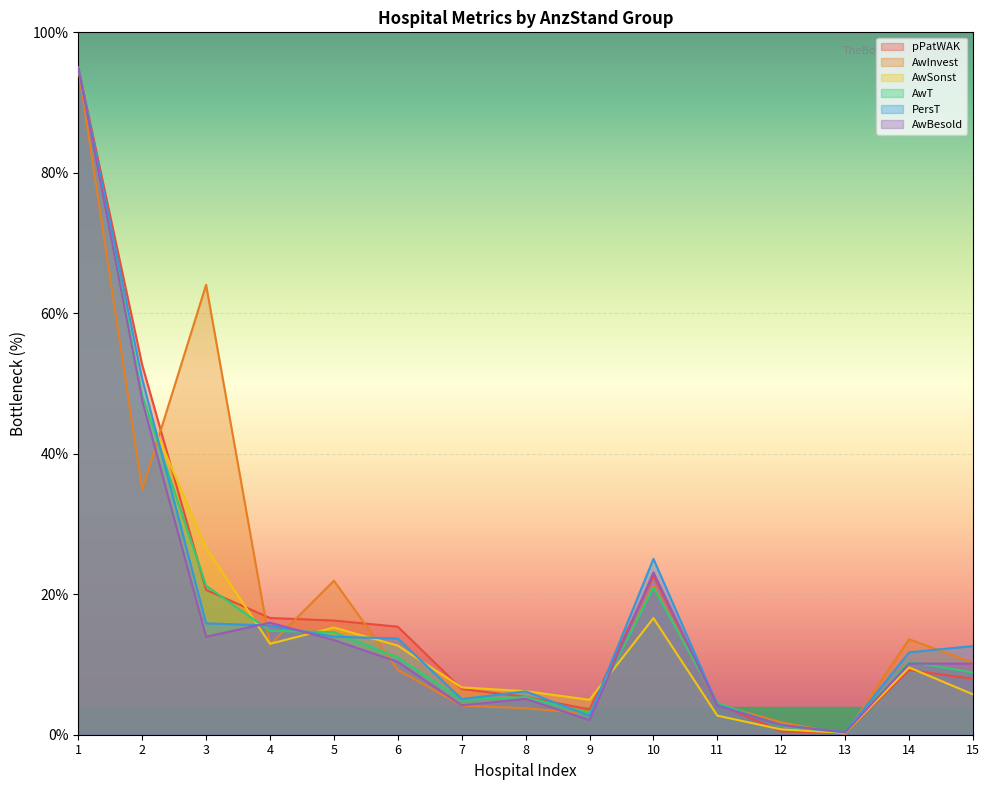

At which category does AwT reach its first local valley?

7